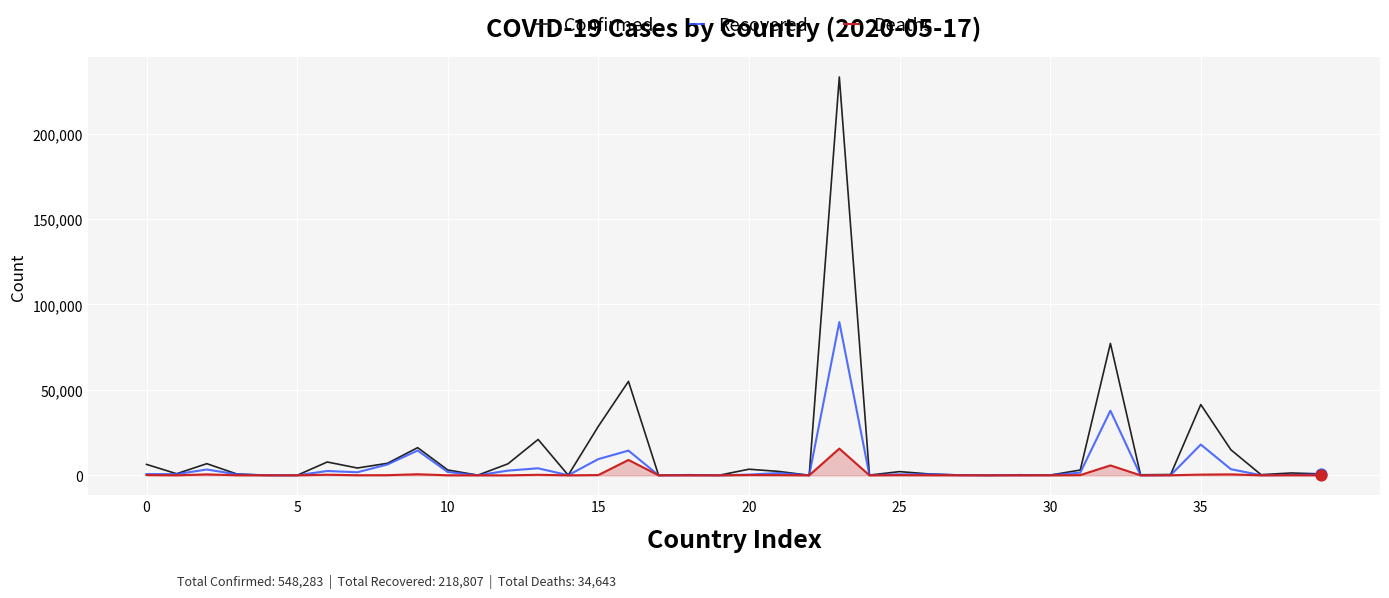

Which series has the largest total across all categories?

Confirmed